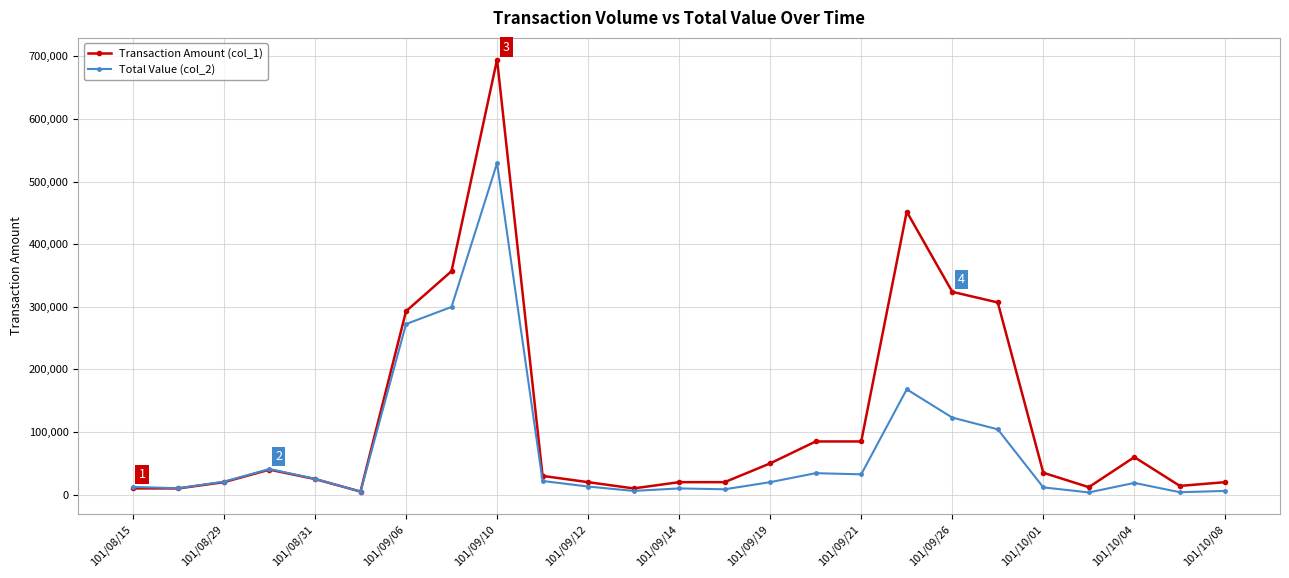

Which series has the widest spread of values?

Transaction Amount (col_1)